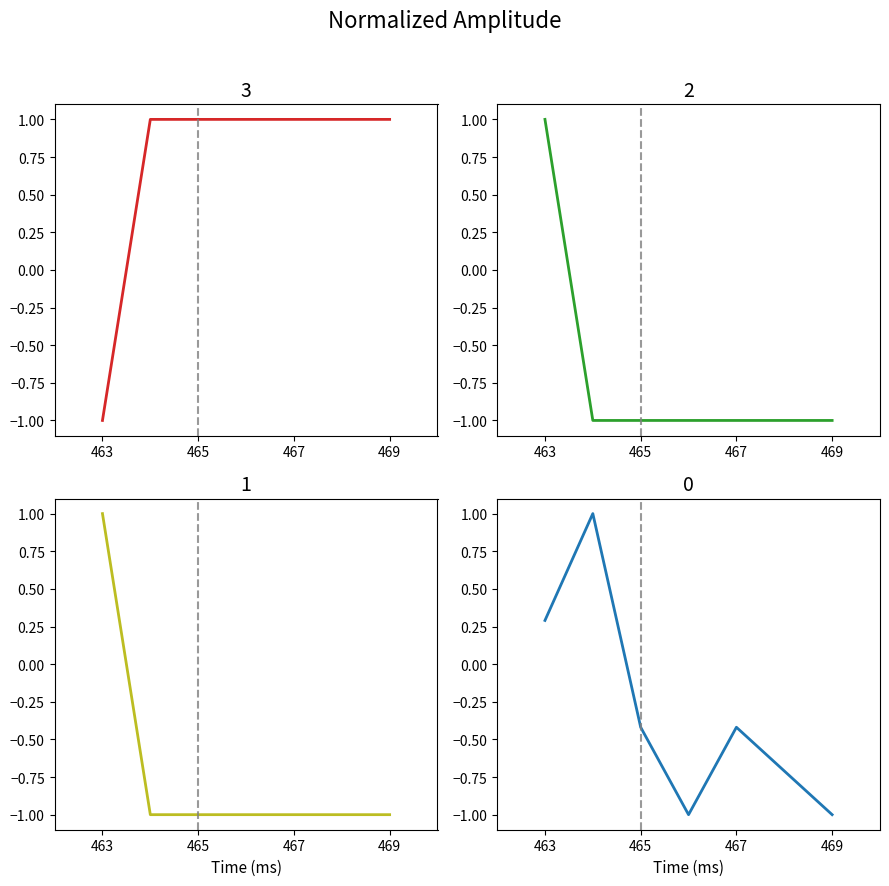

At which category is the sum across all series the highest?

463